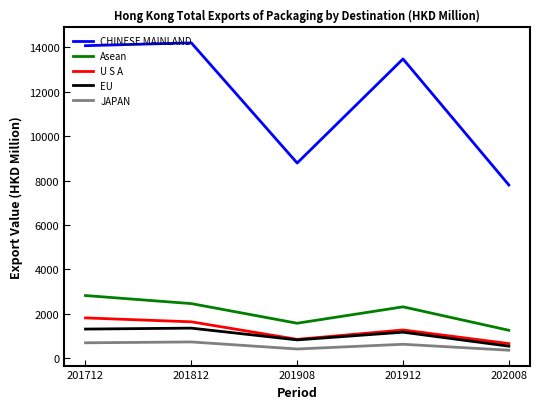

What is the highest value of the JAPAN series?

724.0